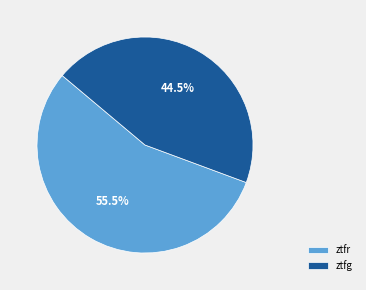

Which category has the biggest portion of the pie?

ztfr